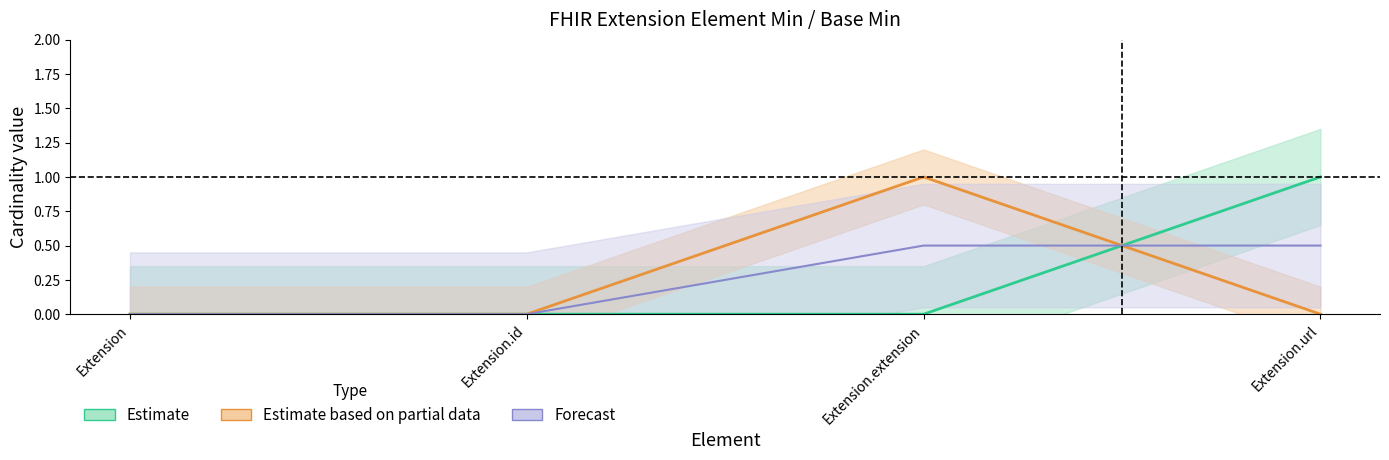

Where is Base Min nearest to the value 0?

Extension